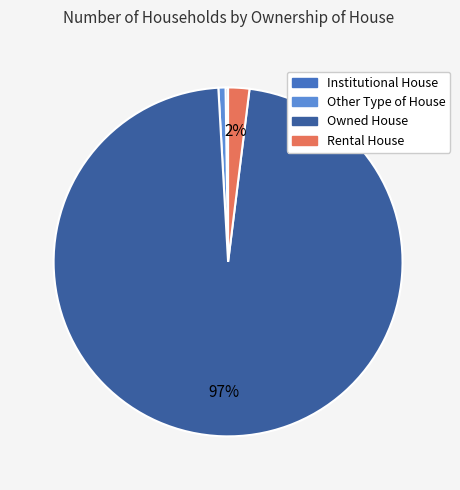

To the nearest percent, what is the difference between the Rental House and Other Type of House slice percentages?

1%